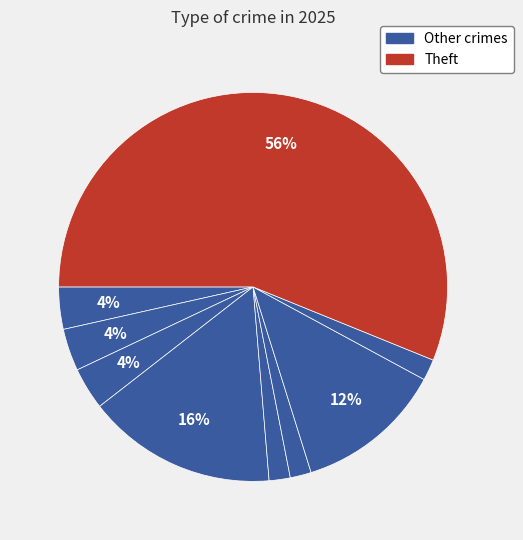

How many slices are in this pie chart?

9